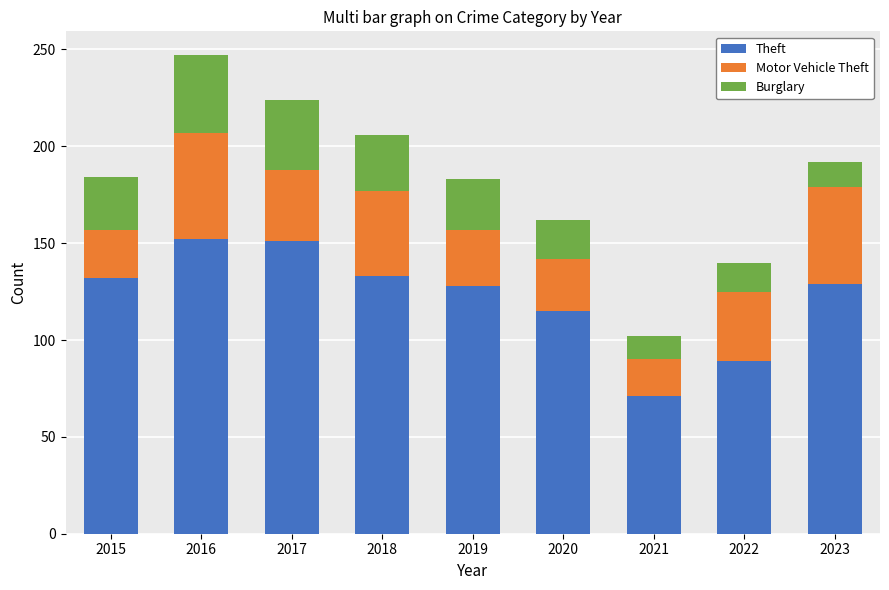

The value of Theft at 2017 is 151. True or false?

True